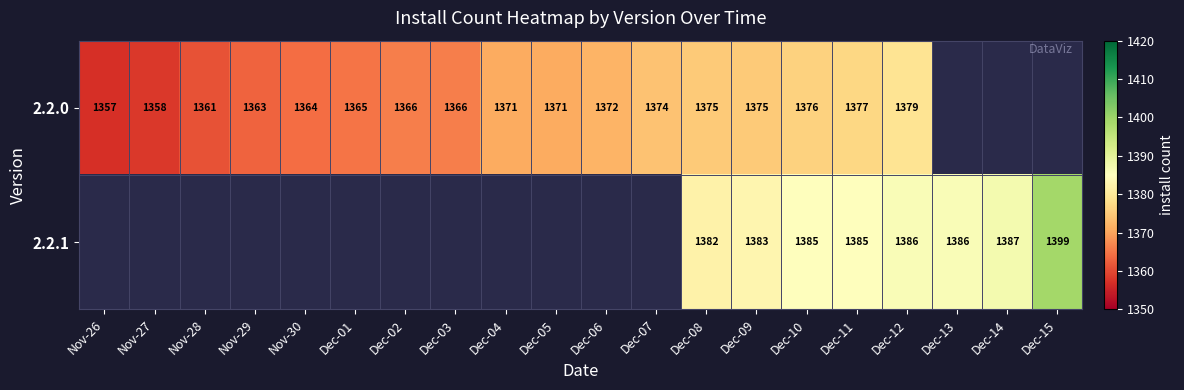

True or false: 2.2.0 has a value of 1793 at Nov-28.

False